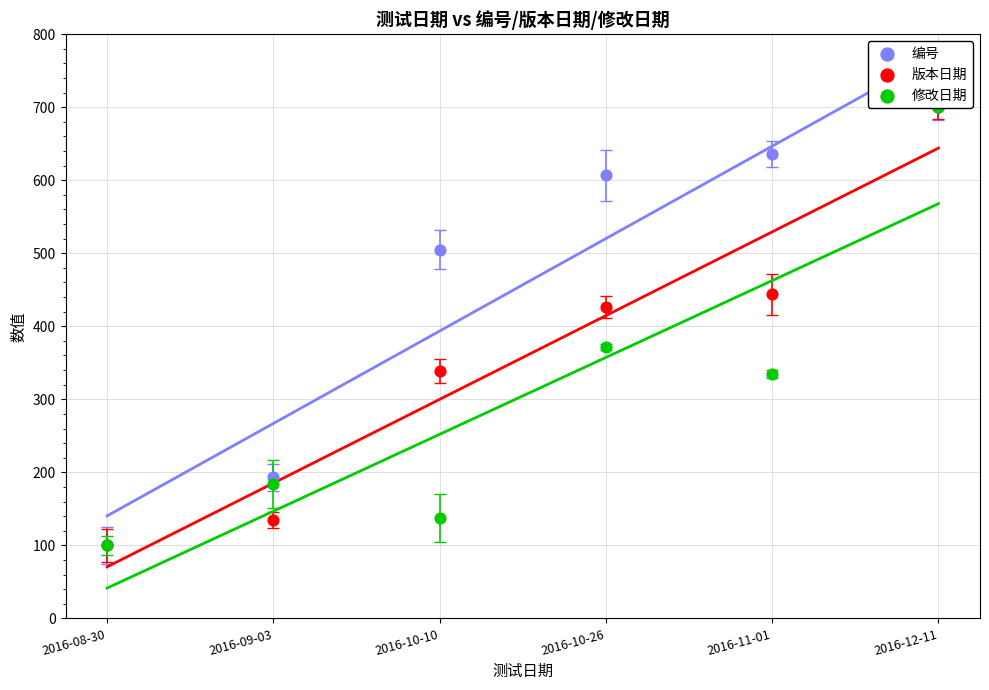

At which category is the sum across all series the highest?

2016-12-11